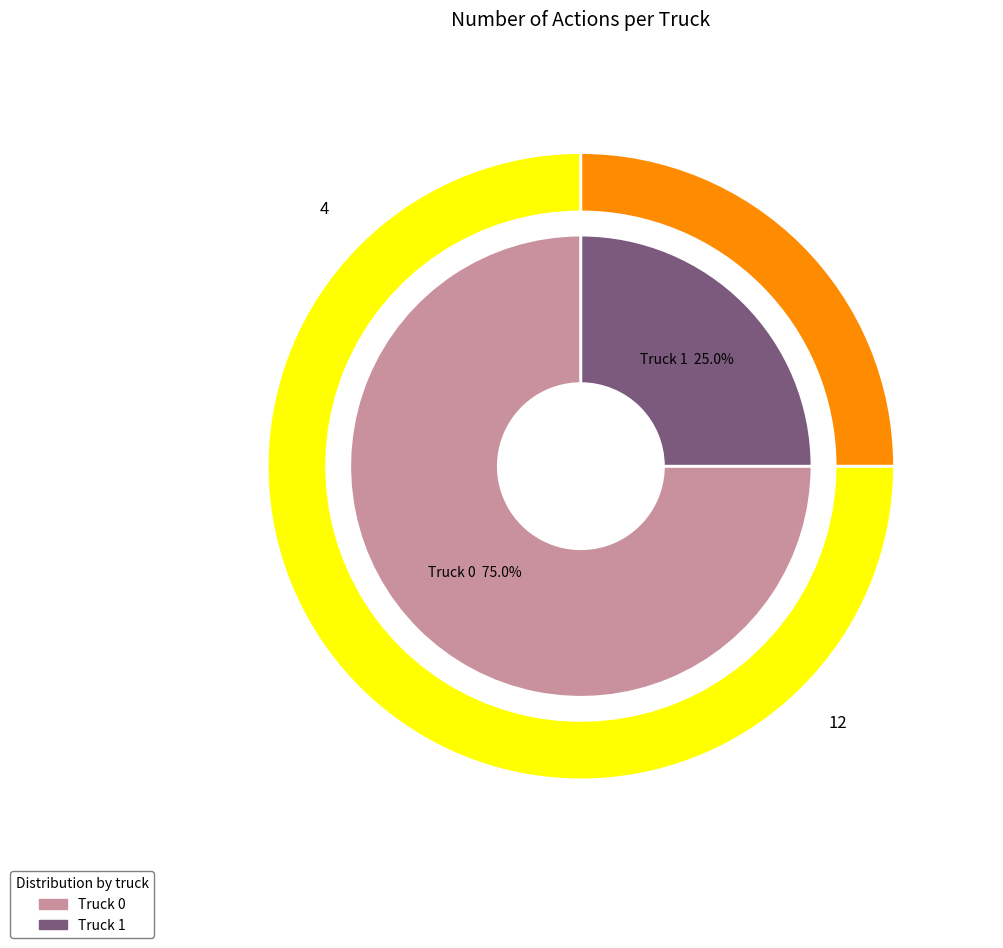

To the nearest percent, what is the difference between the Truck 1 and Truck 0 slice percentages?

50%